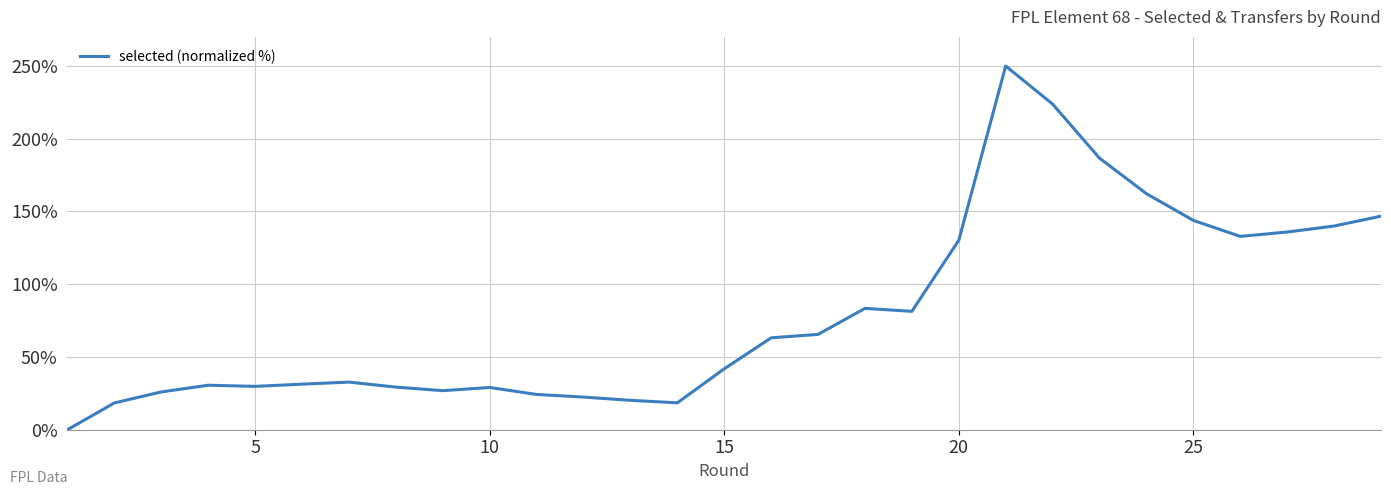

What is the difference between the maximum and minimum values?

250.0